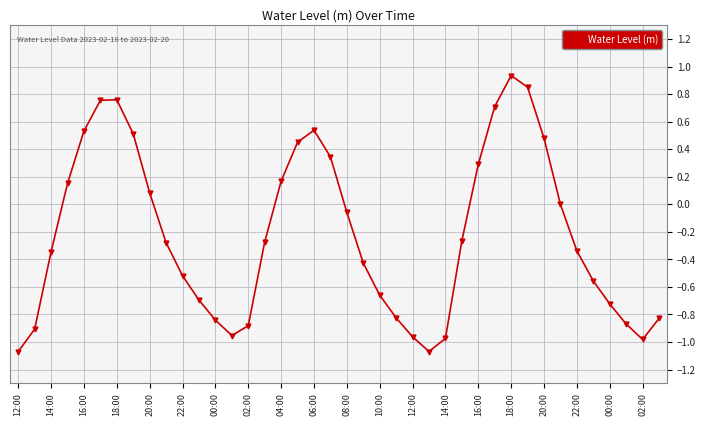

Count the number of data series in this chart.

1